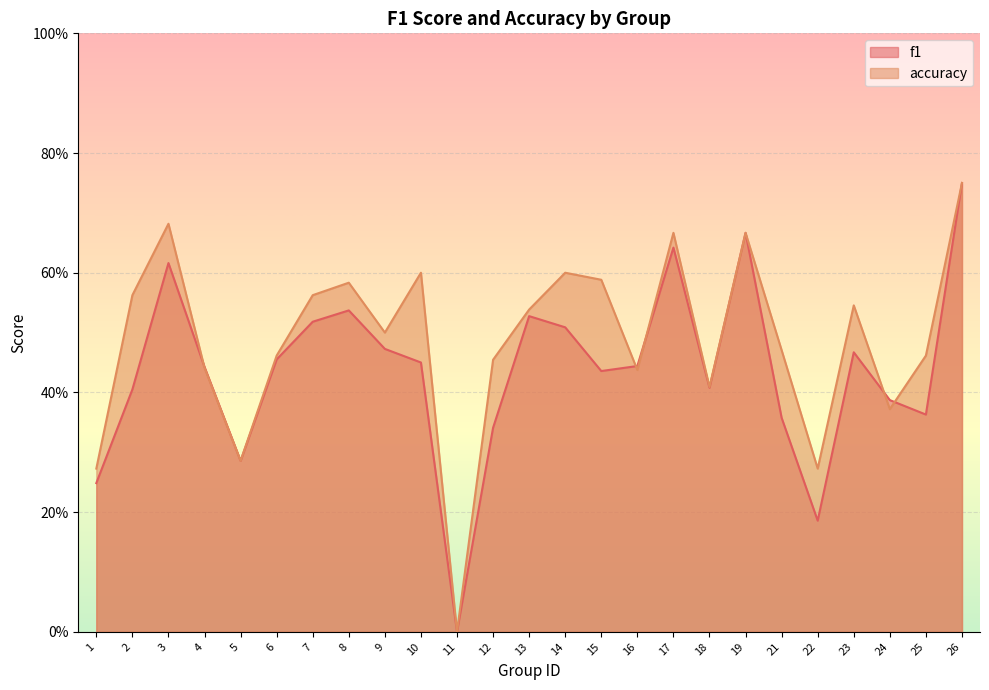

How many values in f1 are above zero?

24